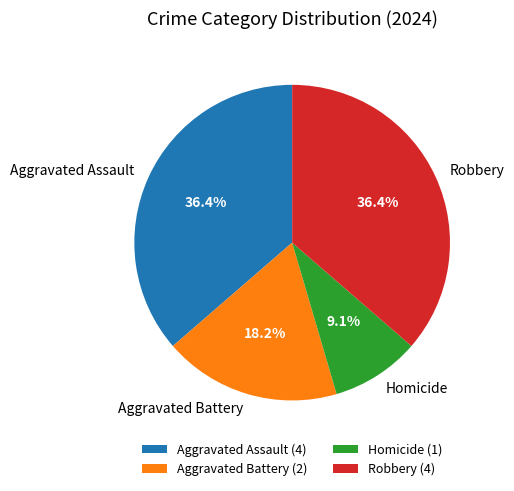

What percentage do Aggravated Battery and Aggravated Assault together represent?

54.5%